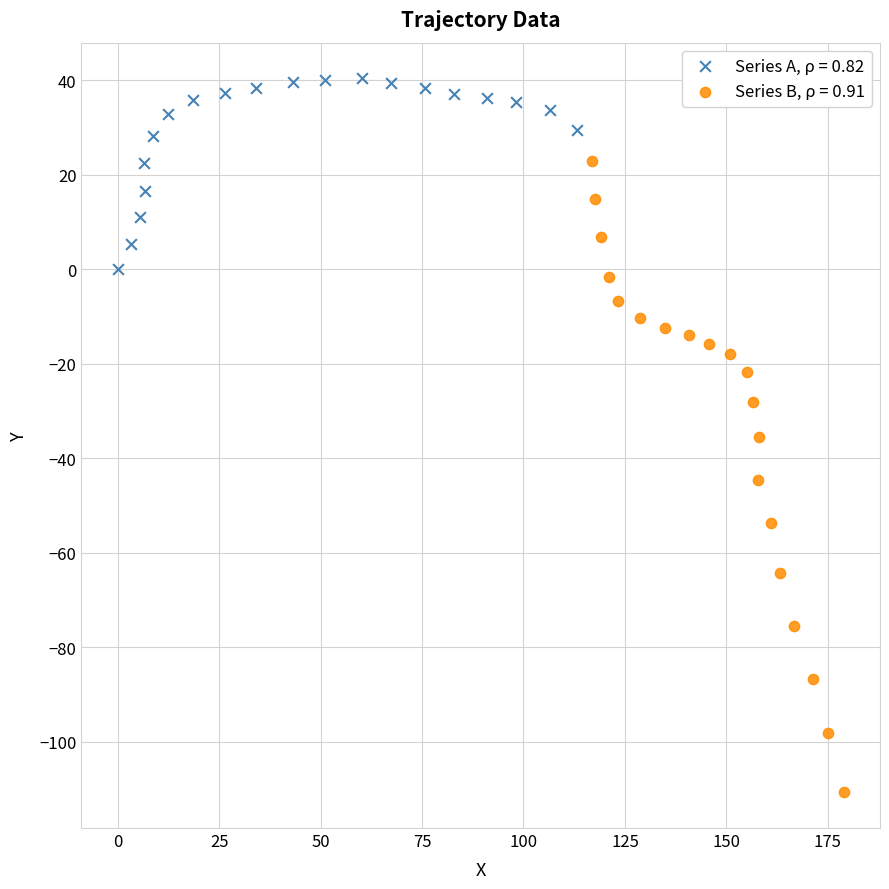

Which series contains the lowest Y value?

Series B, ρ = 0.91